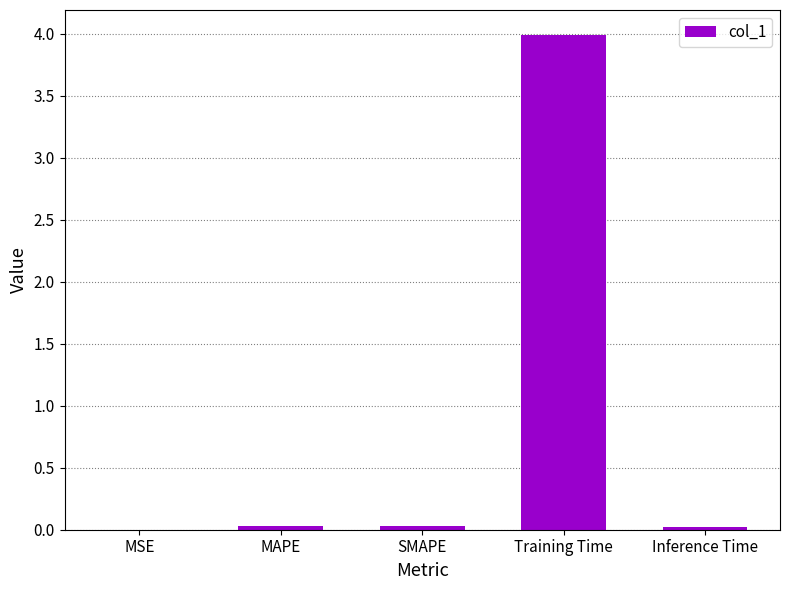

What is the greatest value displayed?

4.0